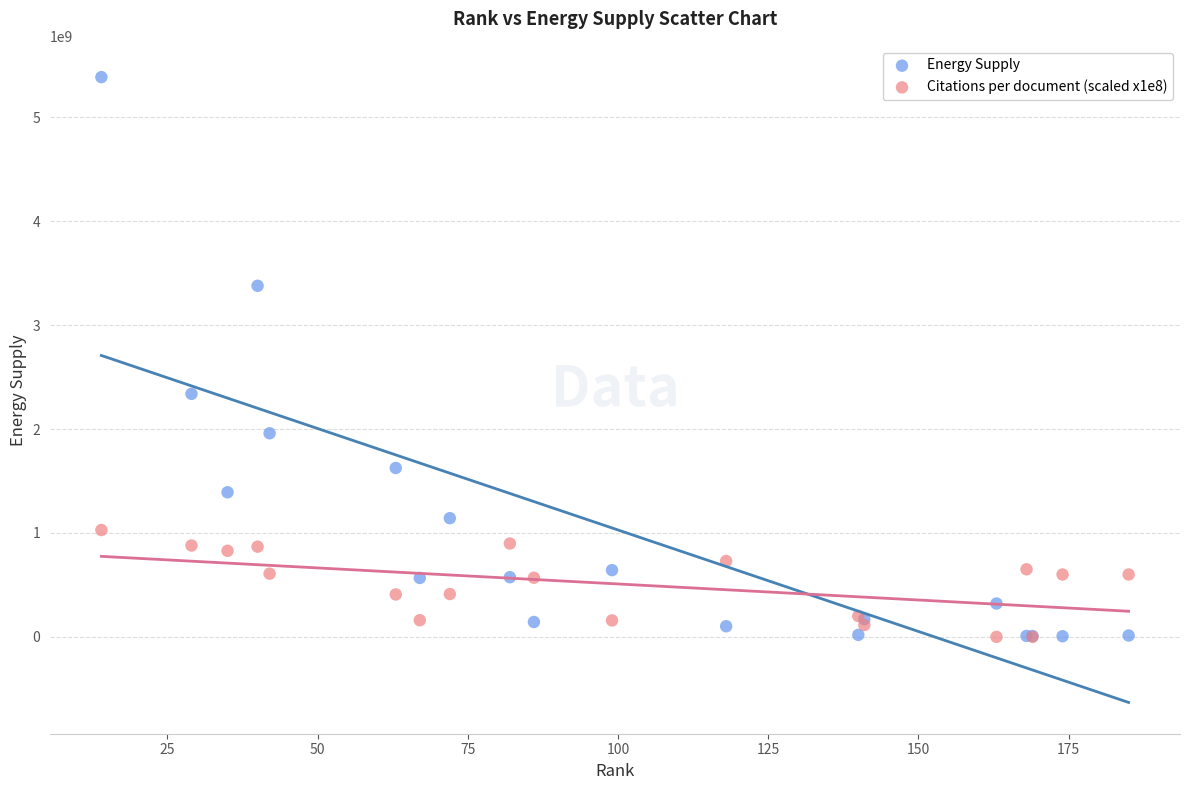

What is the X range (max minus min) for the scatter plot?

171.0